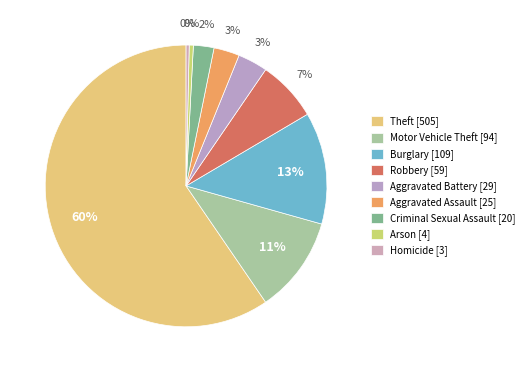

Rank the categories by value from lowest to highest.

Homicide, Arson, Criminal Sexual Assault, Aggravated Assault, Aggravated Battery, Robbery, Motor Vehicle Theft, Burglary, Theft